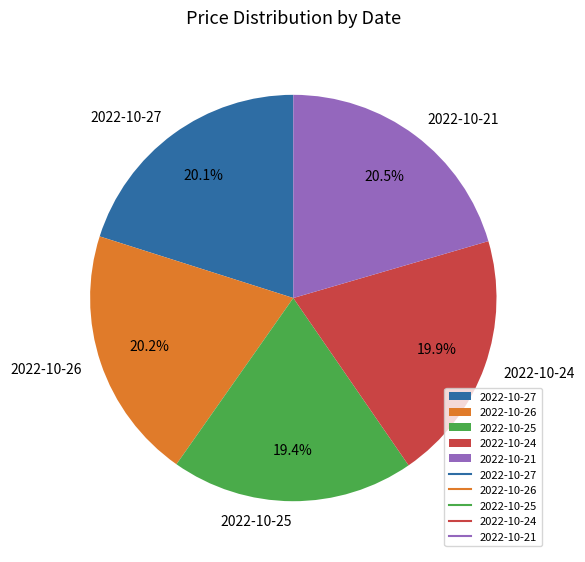

Which slice is the smallest?

2022-10-25